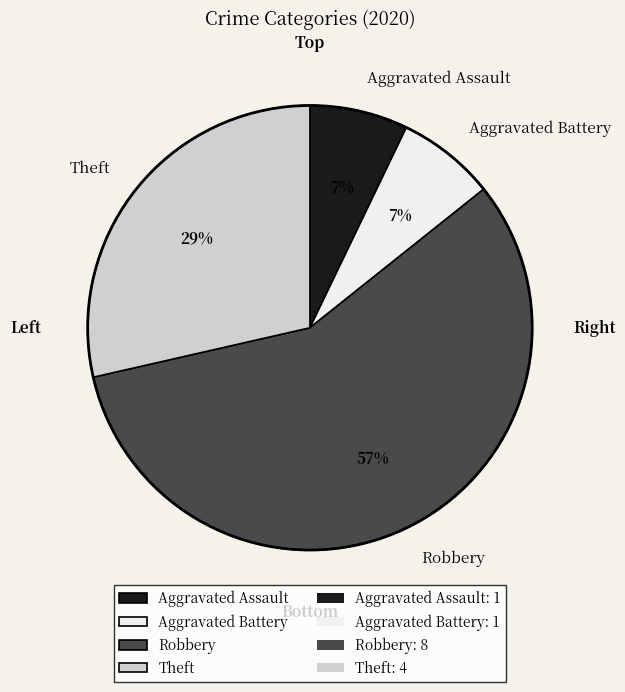

Do Aggravated Battery and Theft together represent more than half of the pie?

No